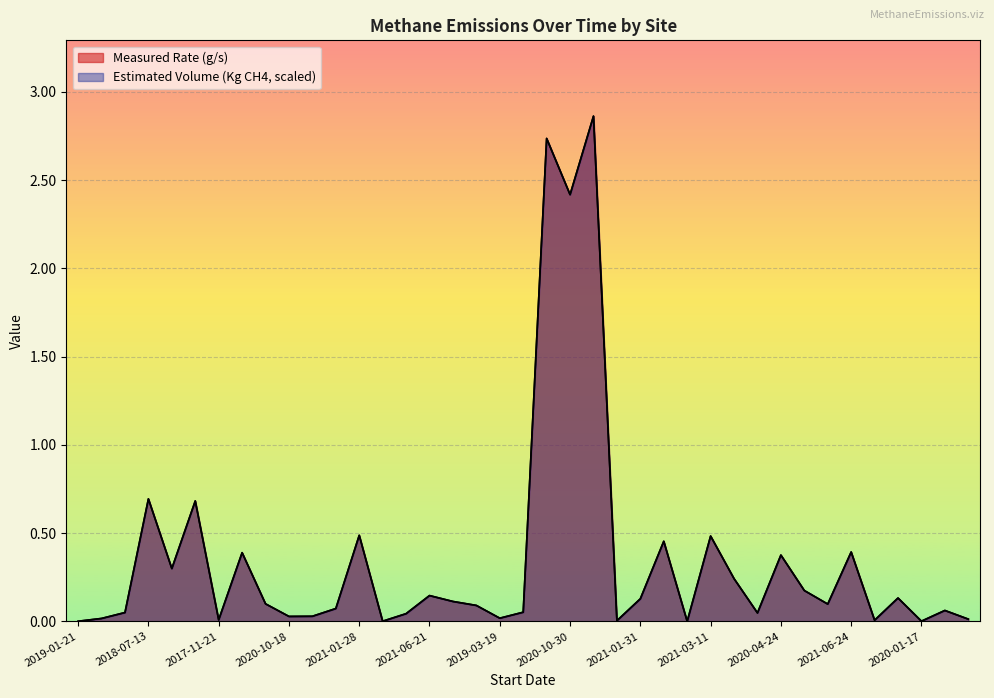

Where is Estimated Volume (Kg Methane) nearest to the value 1?

2018-07-13